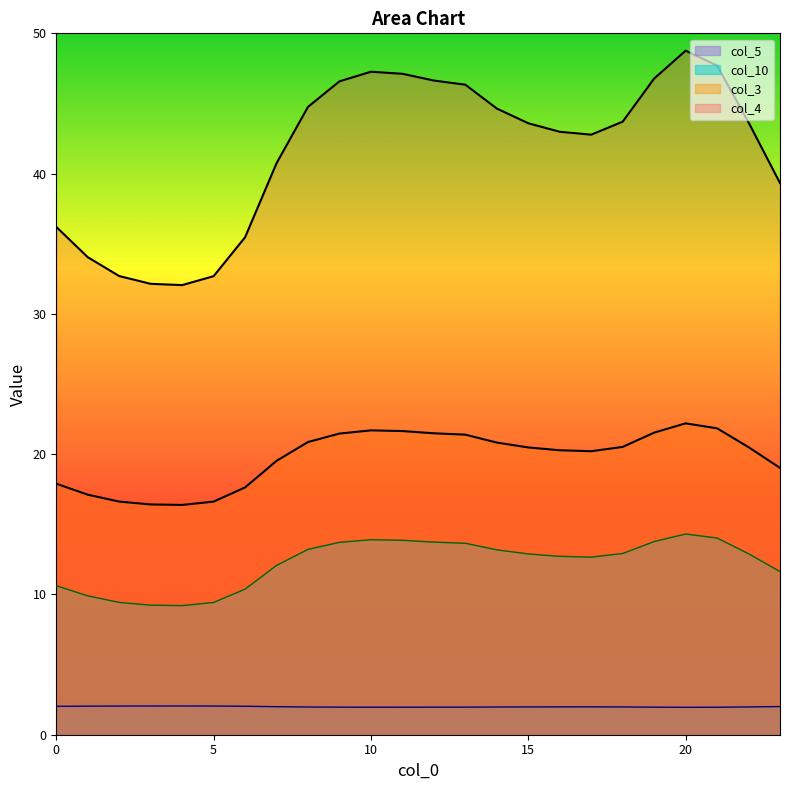

Does the chart display data point markers on the line(s)?

No